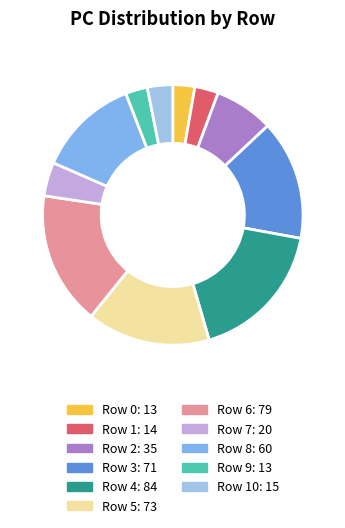

How many segments does this pie chart have?

11